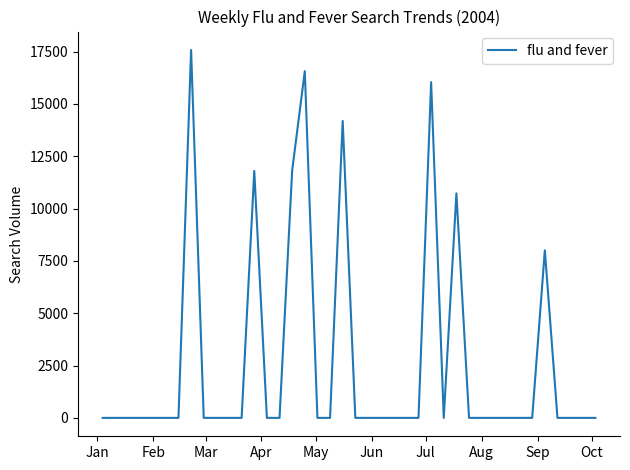

What is the greatest value displayed?

17579.5